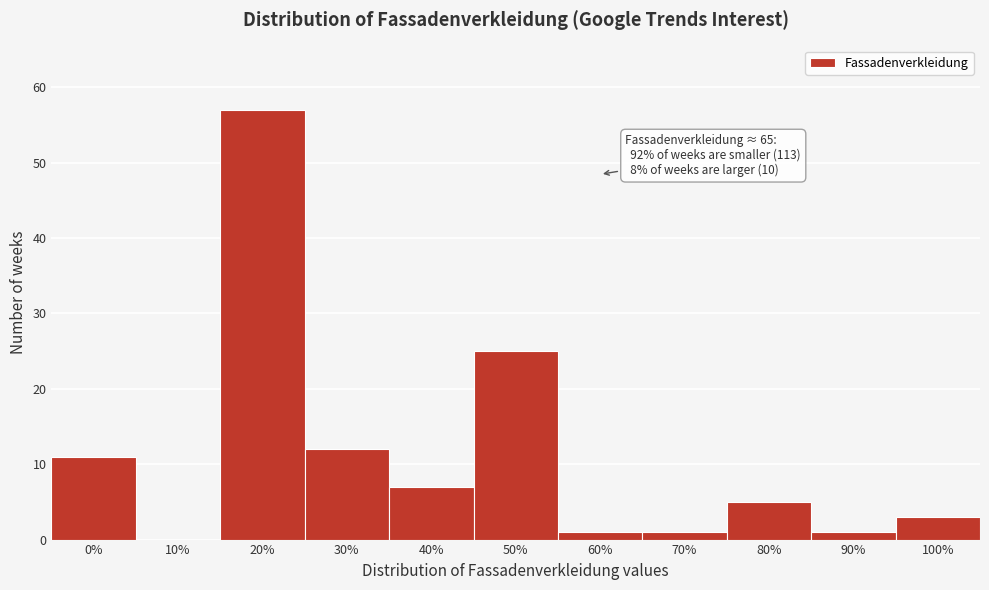

Reading right to left, transcribe all the data shown in this chart.

100%=3	90%=1	80%=5	70%=1	60%=1	50%=25	40%=7	30%=12	20%=57	10%=0	0%=11